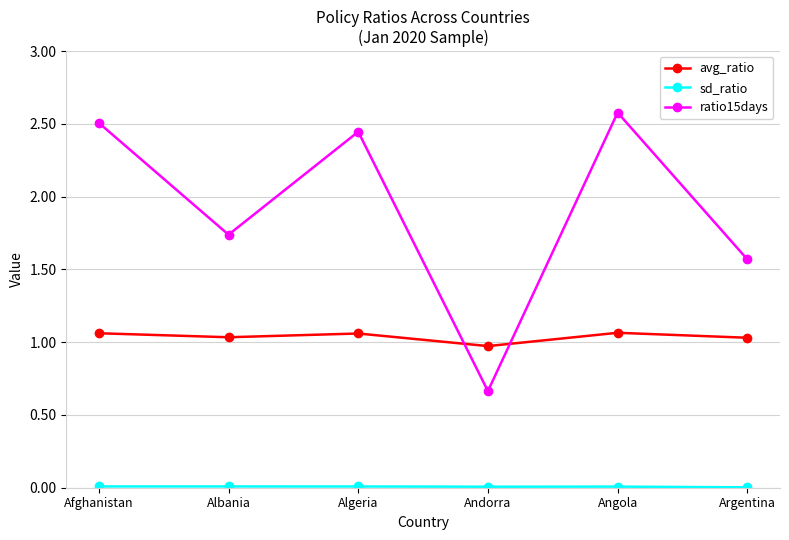

At which category does the chart reach its peak across all series?

Angola